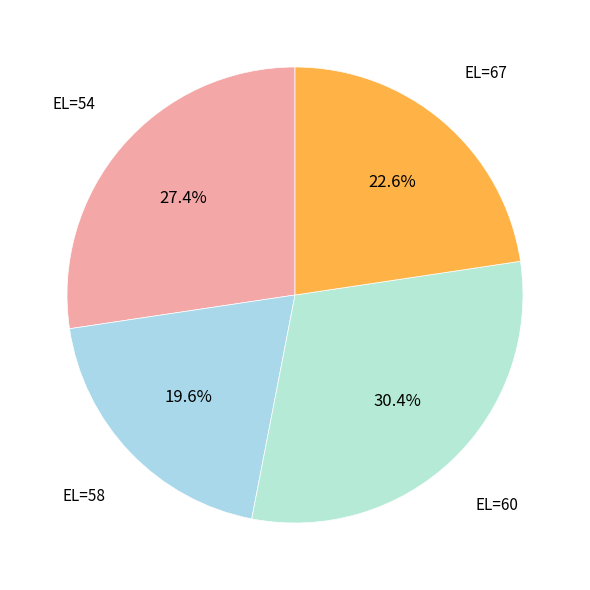

Does EL=58 account for over 50% of the chart?

No